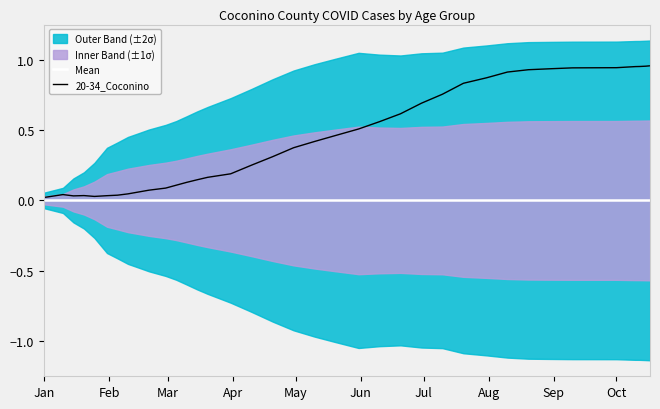

Is the value of Mean at 37 greater than the value of 20-34_Coconino at 34?

No